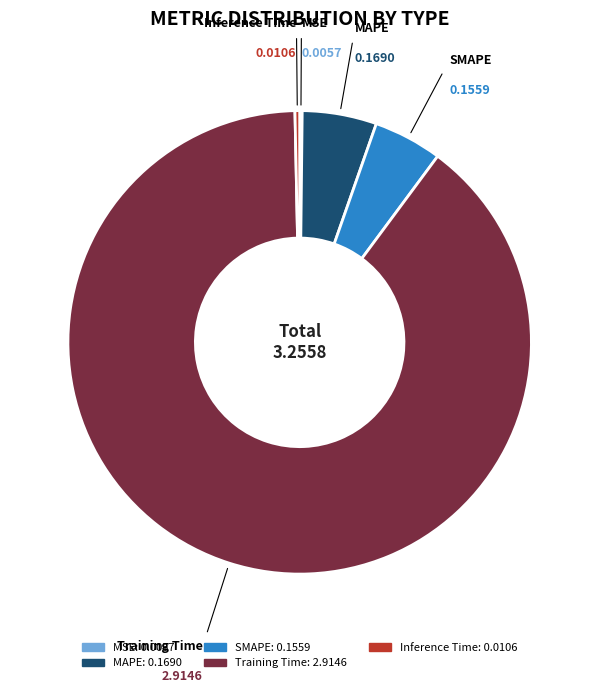

Which category has the biggest portion of the pie?

Training Time